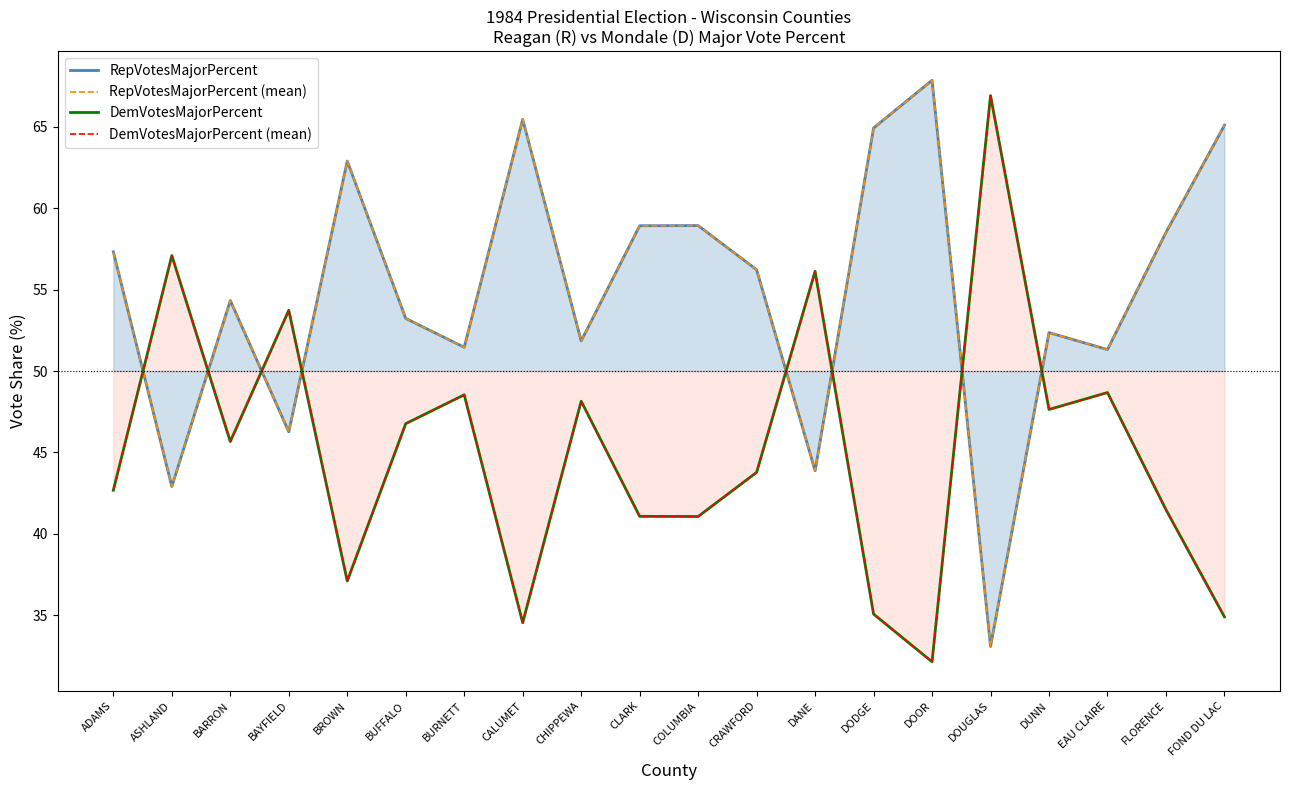

Reading left to right, what are all the values shown in this chart?

RepVotesMajorPercent: ADAMS=57.3	ASHLAND=42.9	BARRON=54.3	BAYFIELD=46.3	BROWN=62.9	BUFFALO=53.2	BURNETT=51.5	CALUMET=65.5	CHIPPEWA=51.9	CLARK=58.9	COLUMBIA=58.9	CRAWFORD=56.2	DANE=43.9	DODGE=64.9	DOOR=67.8	DOUGLAS=33.1	DUNN=52.4	EAU CLAIRE=51.3	FLORENCE=58.5	FOND DU LAC=65.1
RepVotesMajorPercent (mean): ADAMS=57.3	ASHLAND=42.9	BARRON=54.3	BAYFIELD=46.3	BROWN=62.9	BUFFALO=53.2	BURNETT=51.5	CALUMET=65.5	CHIPPEWA=51.9	CLARK=58.9	COLUMBIA=58.9	CRAWFORD=56.2	DANE=43.9	DODGE=64.9	DOOR=67.8	DOUGLAS=33.1	DUNN=52.4	EAU CLAIRE=51.3	FLORENCE=58.5	FOND DU LAC=65.1
DemVotesMajorPercent: ADAMS=42.7	ASHLAND=57.1	BARRON=45.7	BAYFIELD=53.7	BROWN=37.1	BUFFALO=46.8	BURNETT=48.5	CALUMET=34.5	CHIPPEWA=48.1	CLARK=41.1	COLUMBIA=41.1	CRAWFORD=43.8	DANE=56.1	DODGE=35.1	DOOR=32.1	DOUGLAS=66.9	DUNN=47.6	EAU CLAIRE=48.7	FLORENCE=41.5	FOND DU LAC=34.9
DemVotesMajorPercent (mean): ADAMS=42.7	ASHLAND=57.1	BARRON=45.7	BAYFIELD=53.7	BROWN=37.1	BUFFALO=46.8	BURNETT=48.5	CALUMET=34.5	CHIPPEWA=48.1	CLARK=41.1	COLUMBIA=41.1	CRAWFORD=43.8	DANE=56.1	DODGE=35.1	DOOR=32.1	DOUGLAS=66.9	DUNN=47.6	EAU CLAIRE=48.7	FLORENCE=41.5	FOND DU LAC=34.9